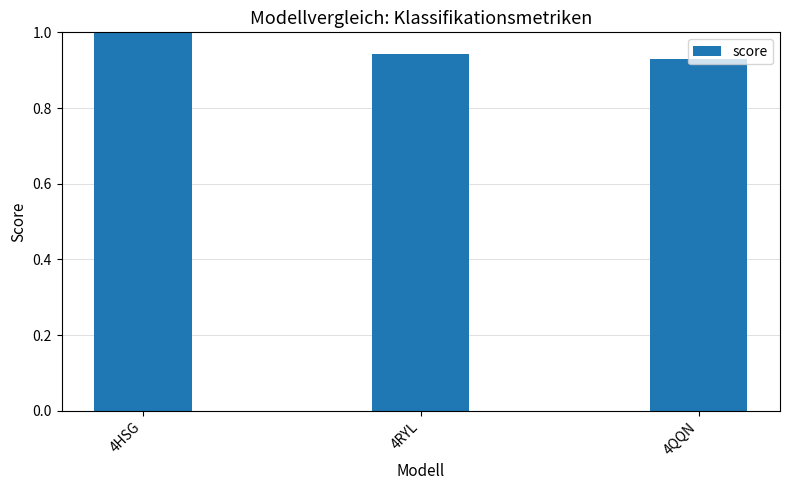

Count the number of data series in this chart.

1